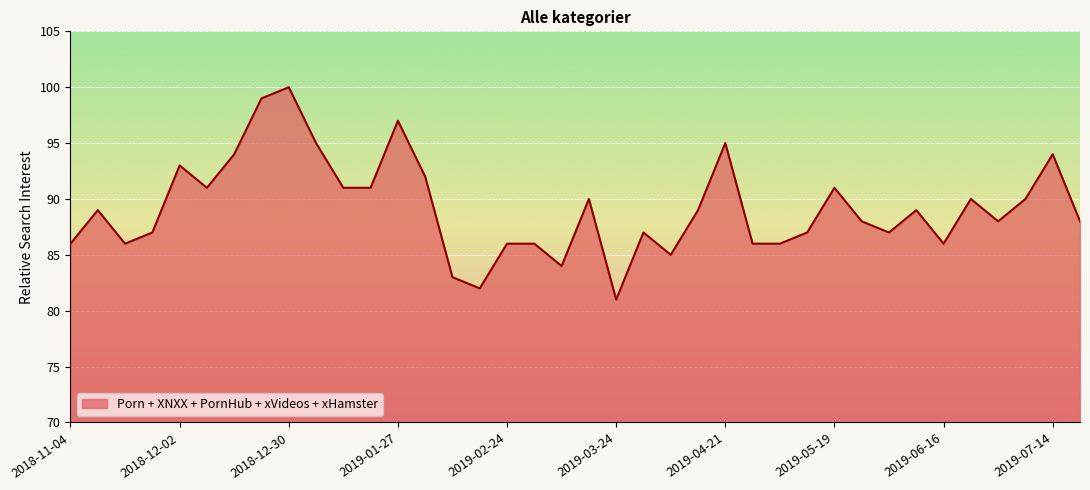

What is the minimum value shown in the chart?

81